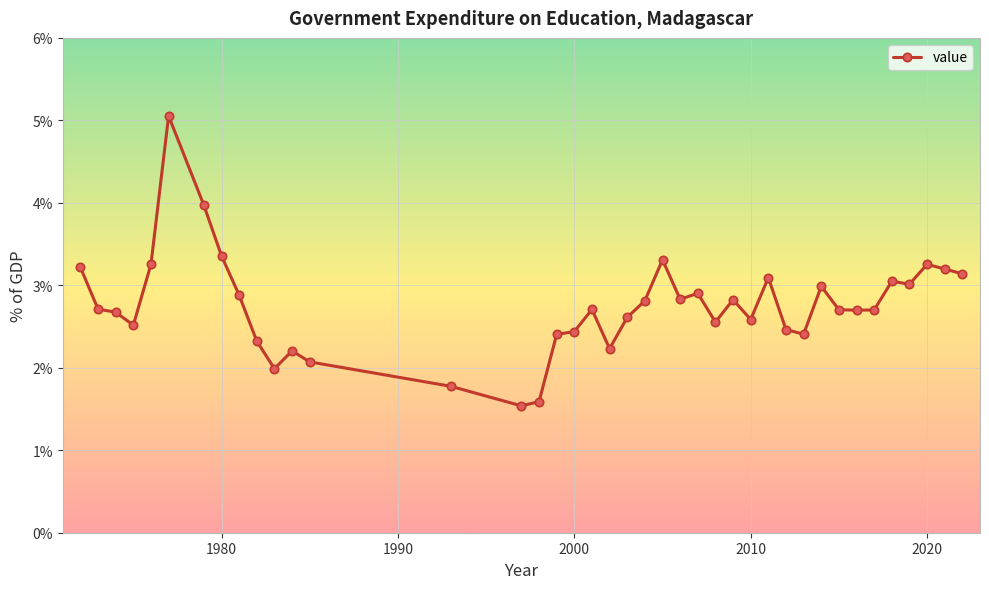

What is the value of the 23rd point from the left?

3.3